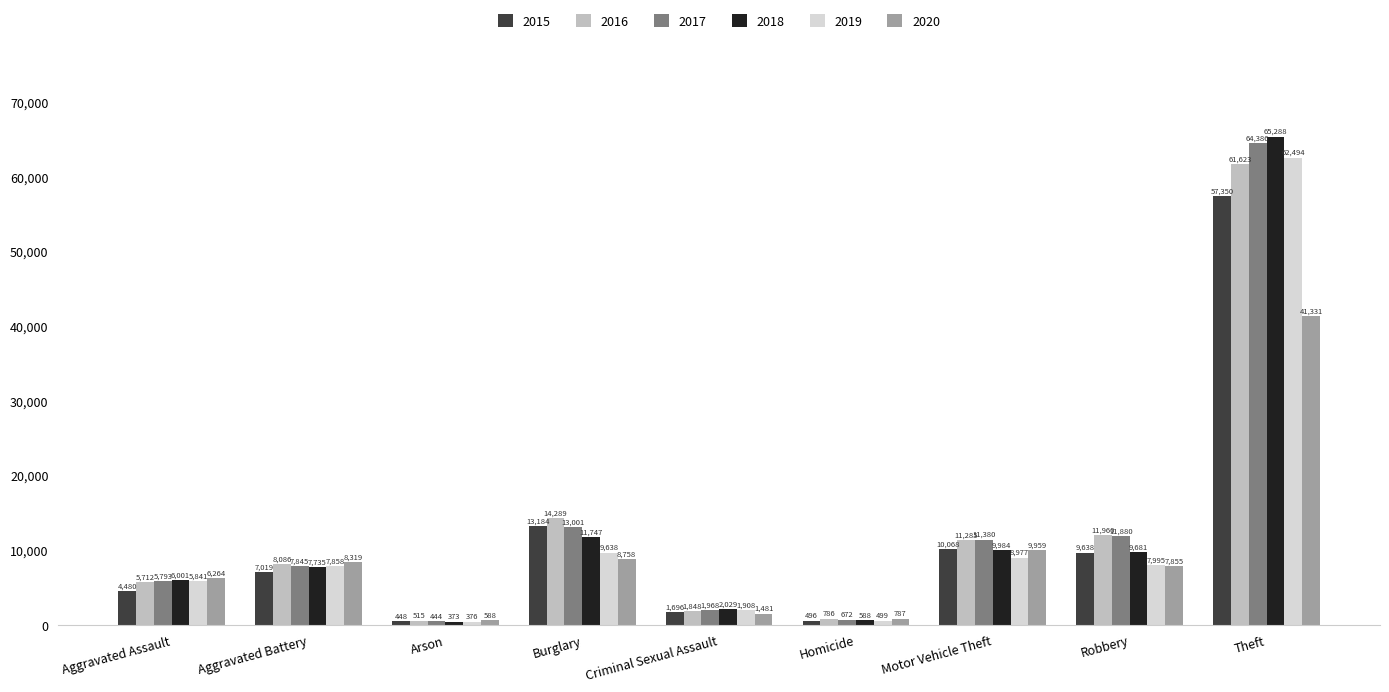

Reading left to right, extract all data points from this chart.

2015: 4480	7019	448	13184	1696	496	10068	9638	57350
2016: 5712	8086	515	14289	1848	786	11285	11960	61623
2017: 5793	7845	444	13001	1968	672	11380	11880	64386
2018: 6001	7735	373	11747	2029	588	9984	9681	65288
2019: 5841	7858	376	9638	1908	499	8977	7995	62494
2020: 6264	8319	588	8758	1481	787	9959	7855	41331